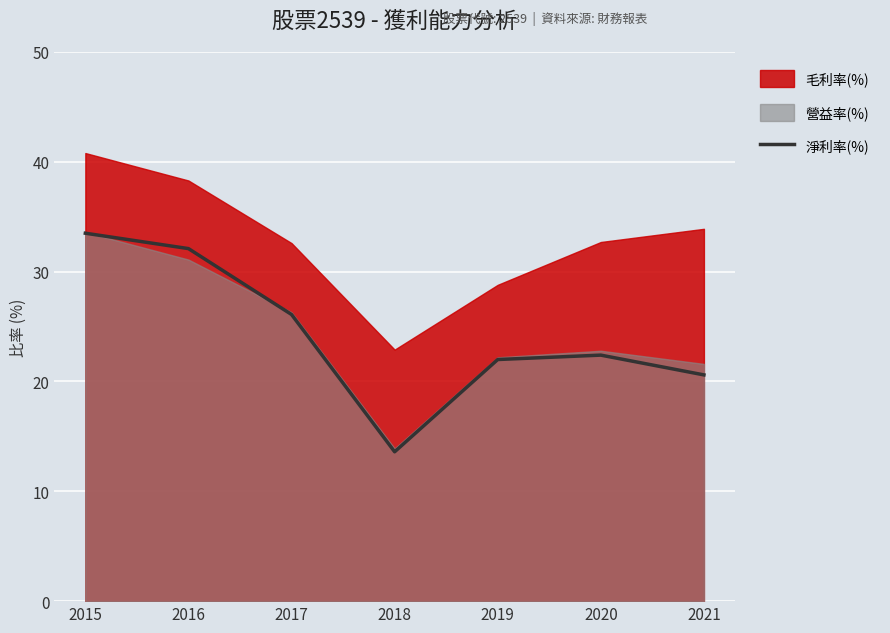

What is the minimum value shown in the chart?

13.6